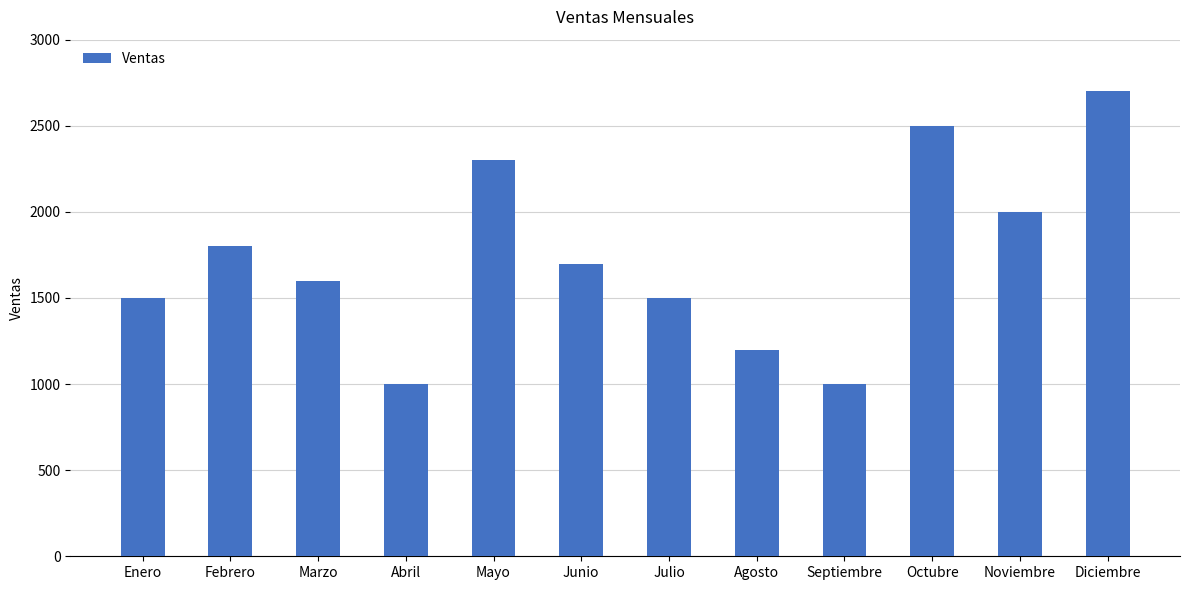

What is the label of the 12th bar from the right?

Enero